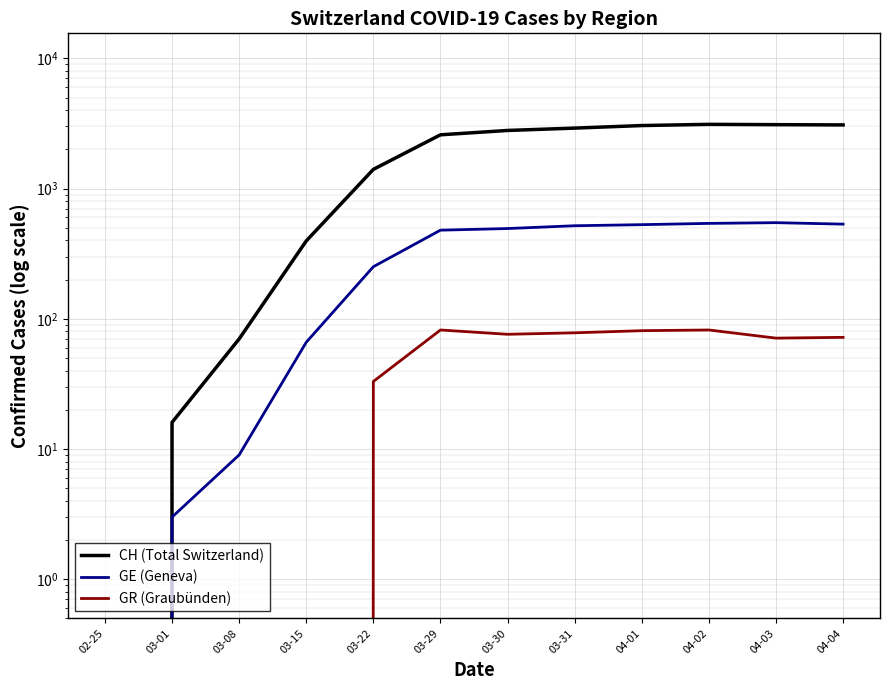

Reading left to right, what are all the values shown in this chart?

CH (Total Switzerland): 02-25=0	03-01=16	03-08=70	03-15=396	03-22=1404	03-29=2586	03-30=2793	03-31=2911	04-01=3046	04-02=3111	04-03=3094	04-04=3080
GE (Geneva): 02-25=0	03-01=3	03-08=9	03-15=66	03-22=251	03-29=479	03-30=493	03-31=518	04-01=528	04-02=540	04-03=547	04-04=533
GR (Graubünden): 02-25=0	03-01=0	03-08=0	03-15=0	03-22=33	03-29=82	03-30=76	03-31=78	04-01=81	04-02=82	04-03=71	04-04=72